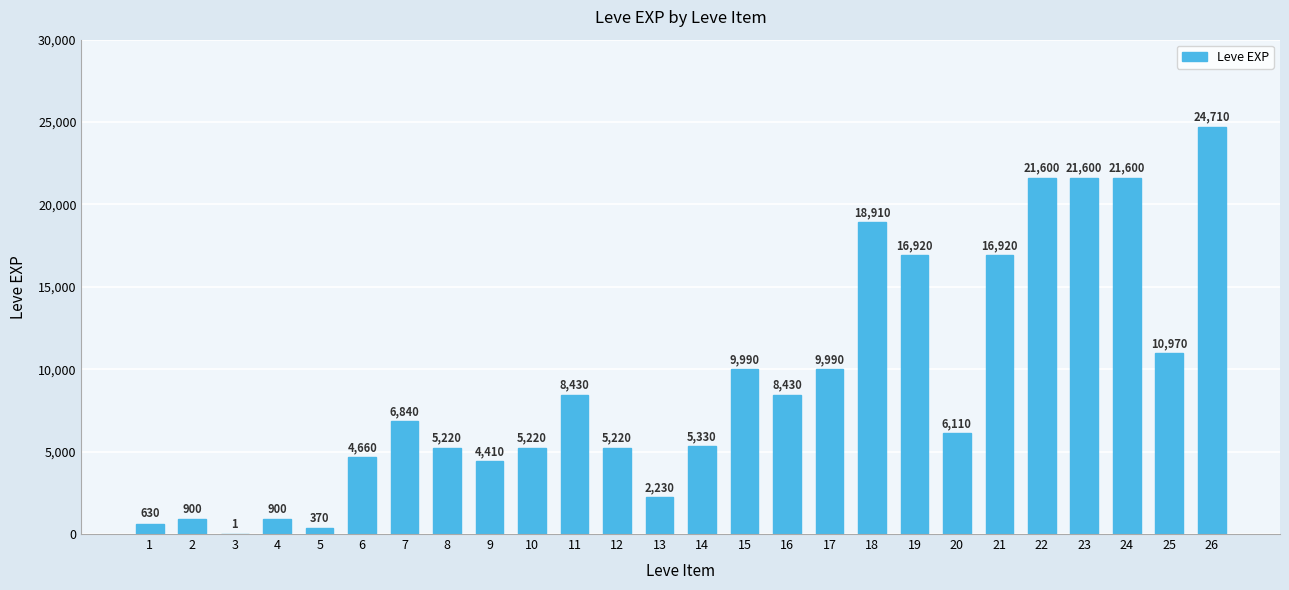

Are the bars horizontal?

No